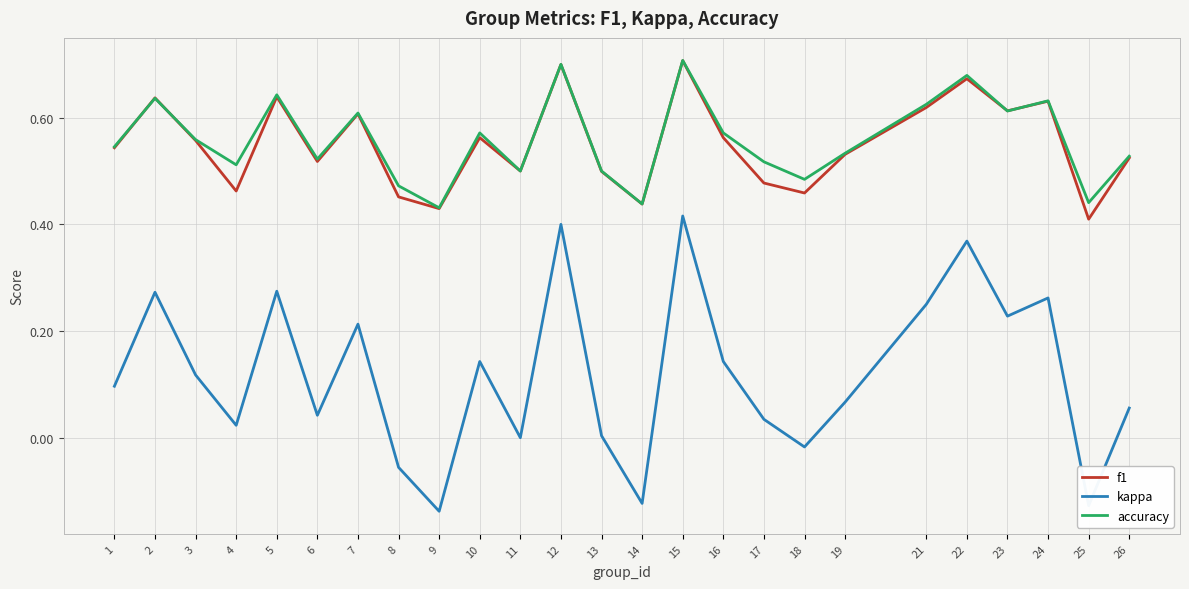

In kappa, how many points are lower than both neighbors (excluding endpoints)?

8